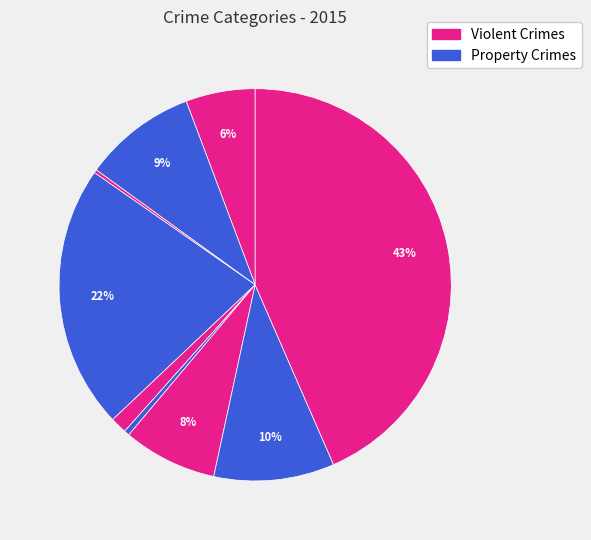

Is there any slice that represents more than half of the pie?

No